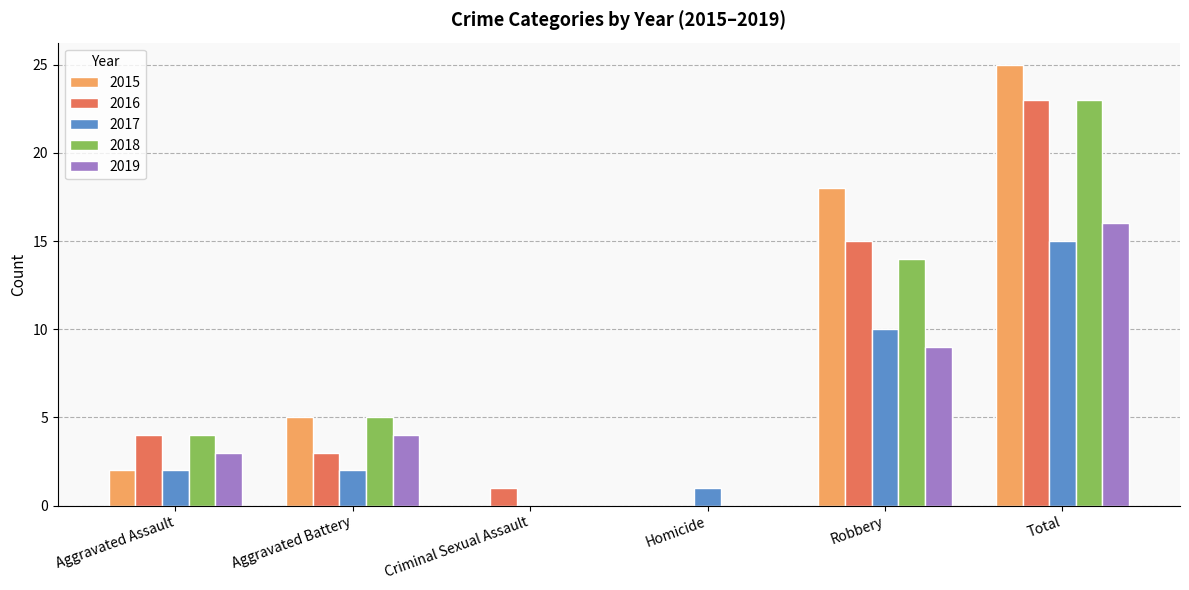

Between Robbery and Total, which series saw the biggest shift?

2018